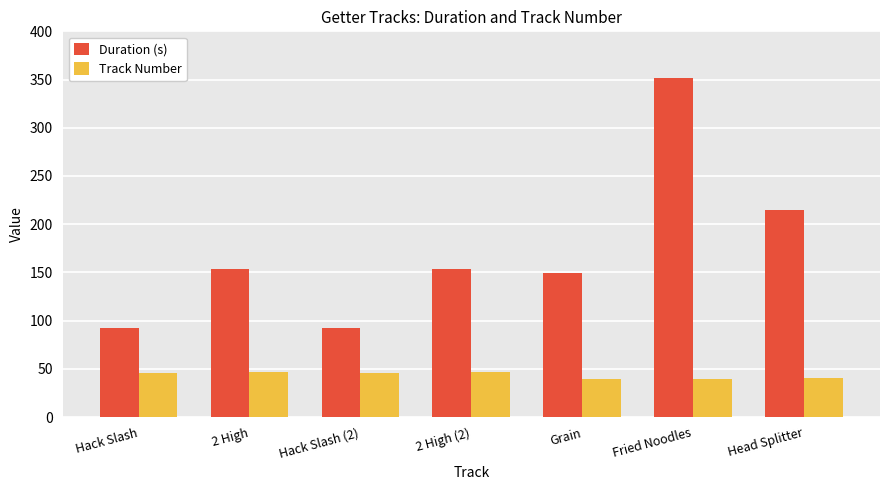

The Duration (s) series shows 218.3 at Fried Noodles. True or false?

False